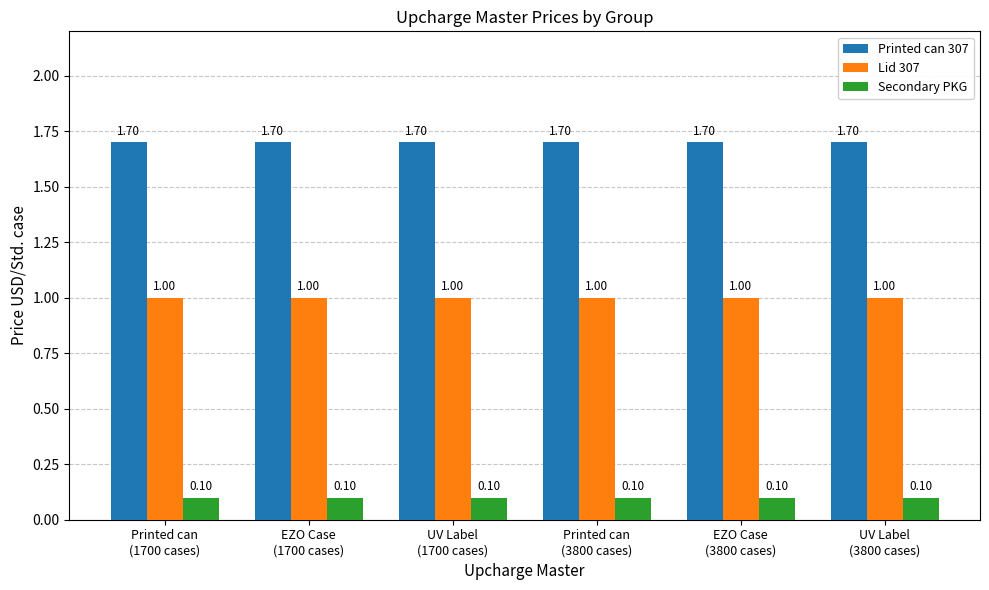

Which series has the largest total across all categories?

Printed can 307